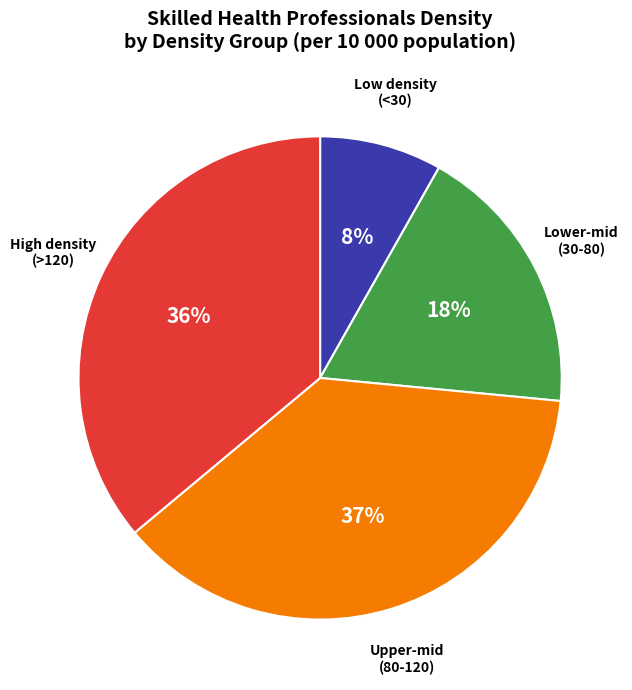

What is the ratio of the value at Upper-mid (80-120) to the value at Low density (<30)?

4.6